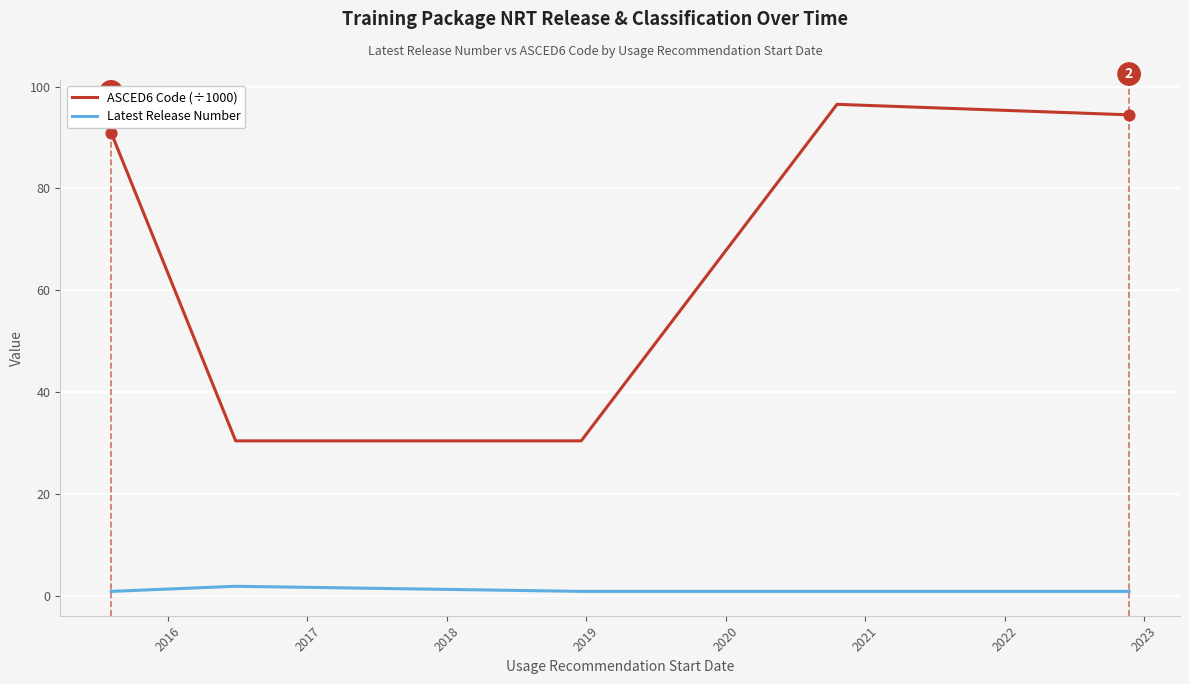

Rank the series by their average value, from highest to lowest.

ASCED6 Code (÷1000), Latest Release Number